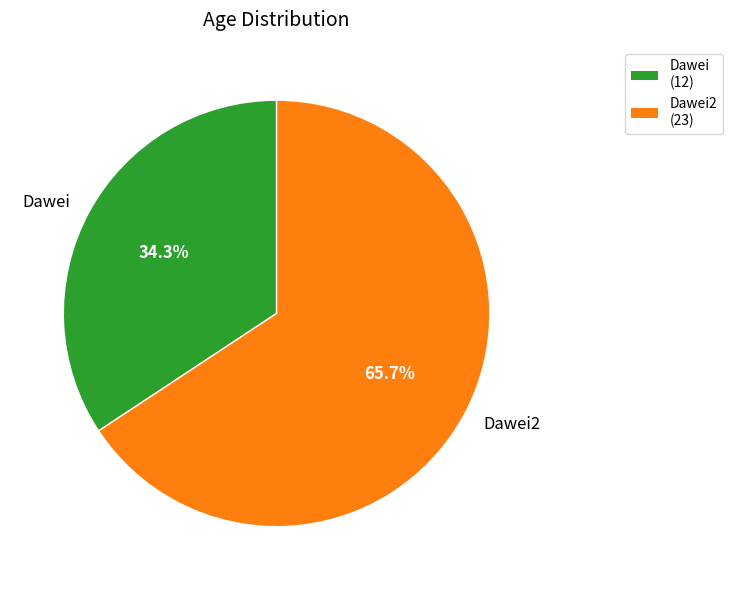

To the nearest percent, what is the combined percentage of Dawei2 and Dawei?

100%